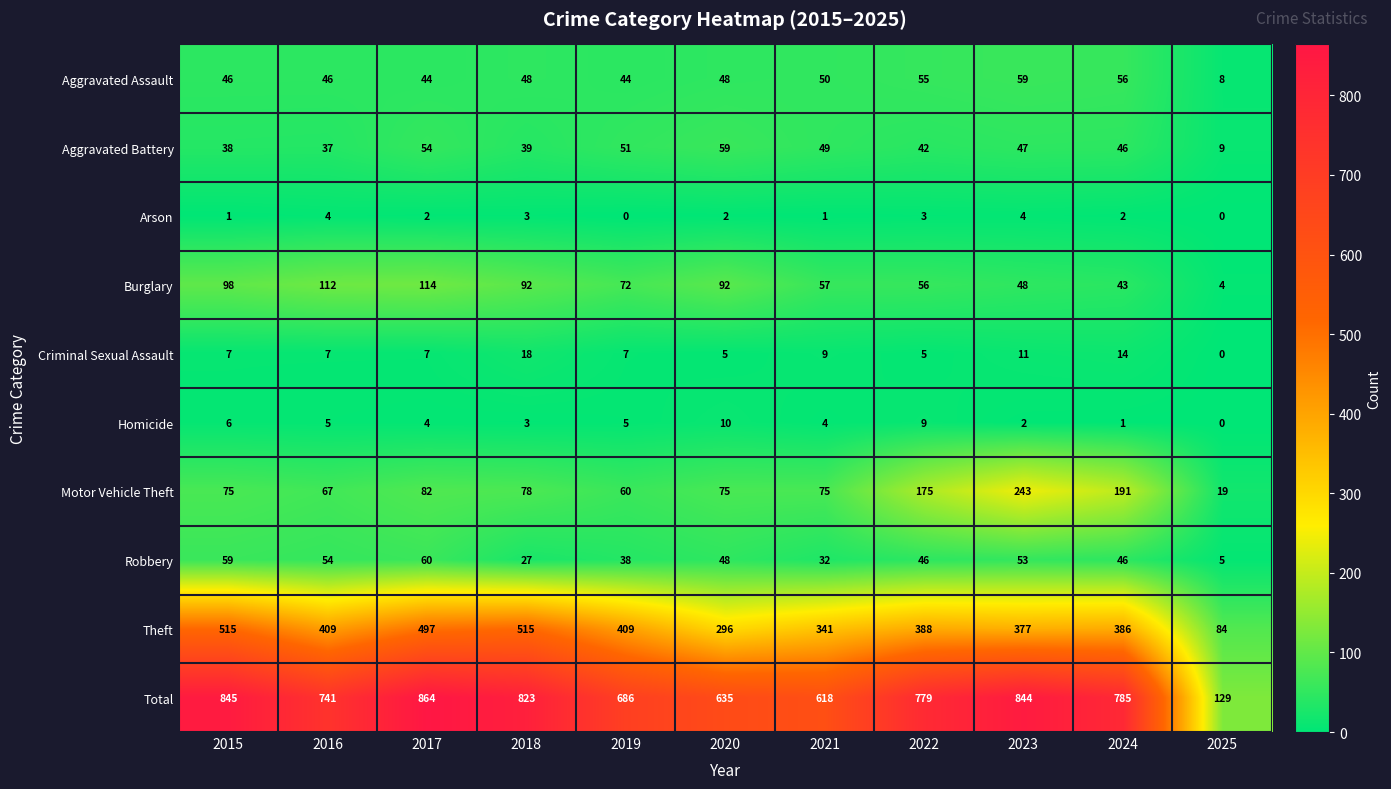

What is the minimum value for Motor Vehicle Theft?

19